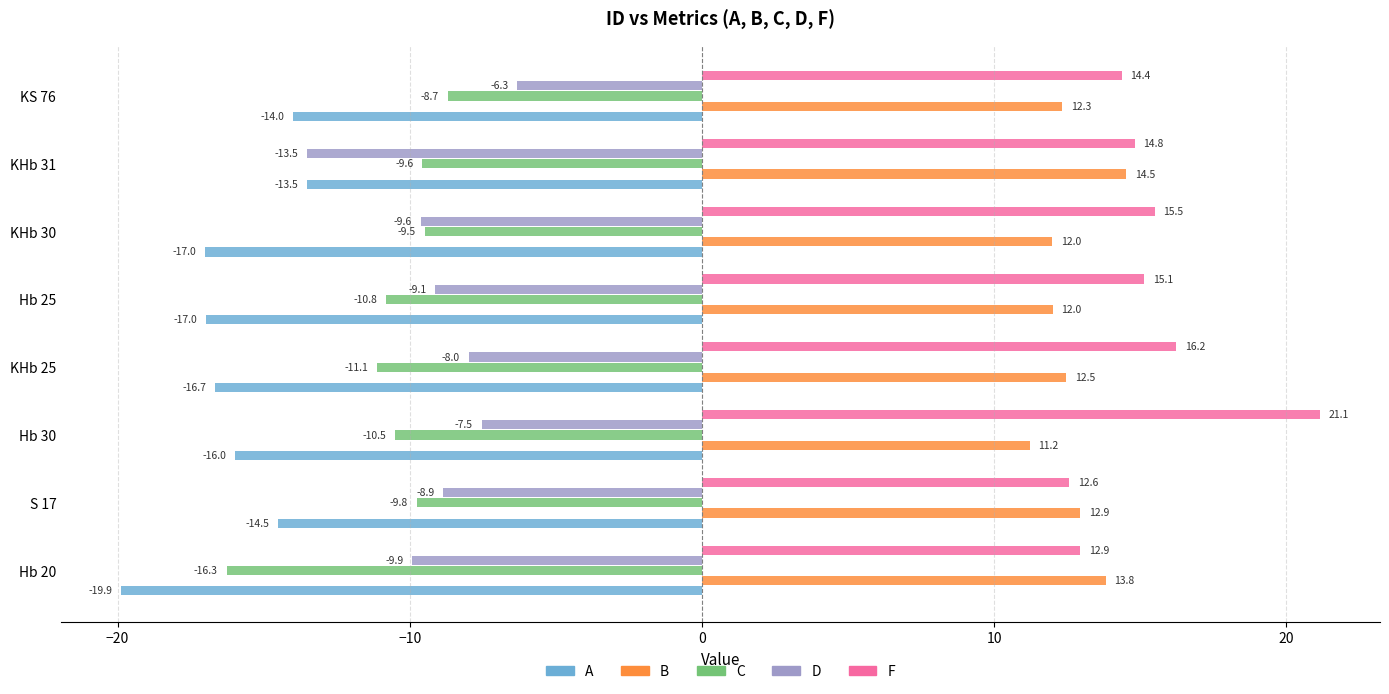

Which category has the highest value in the B series?

KHb 31